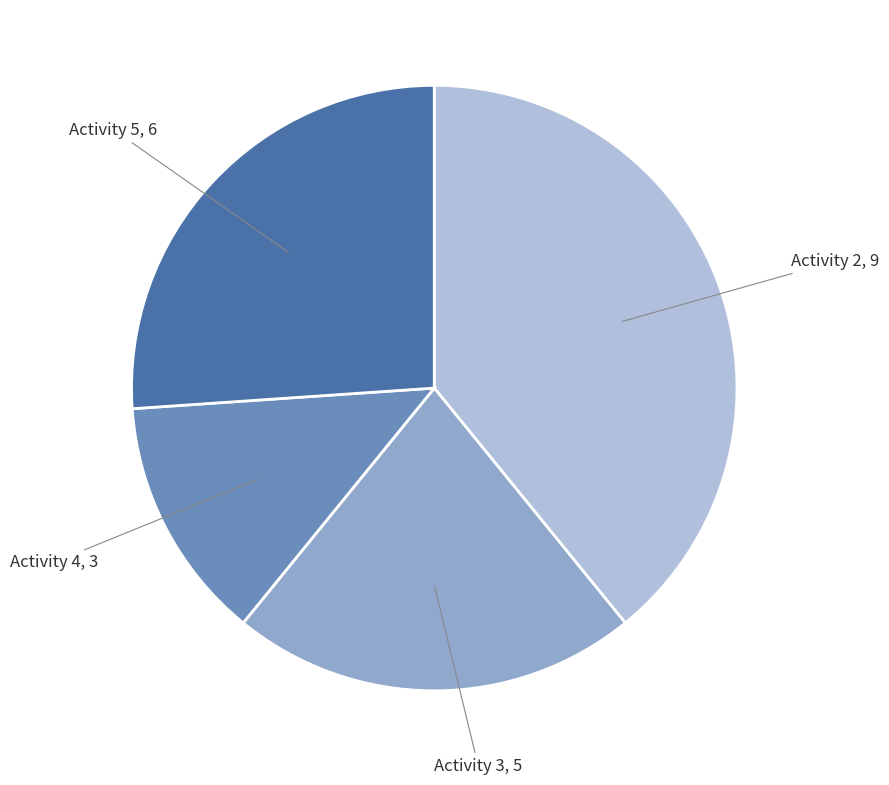

Is there any slice that represents more than half of the pie?

No